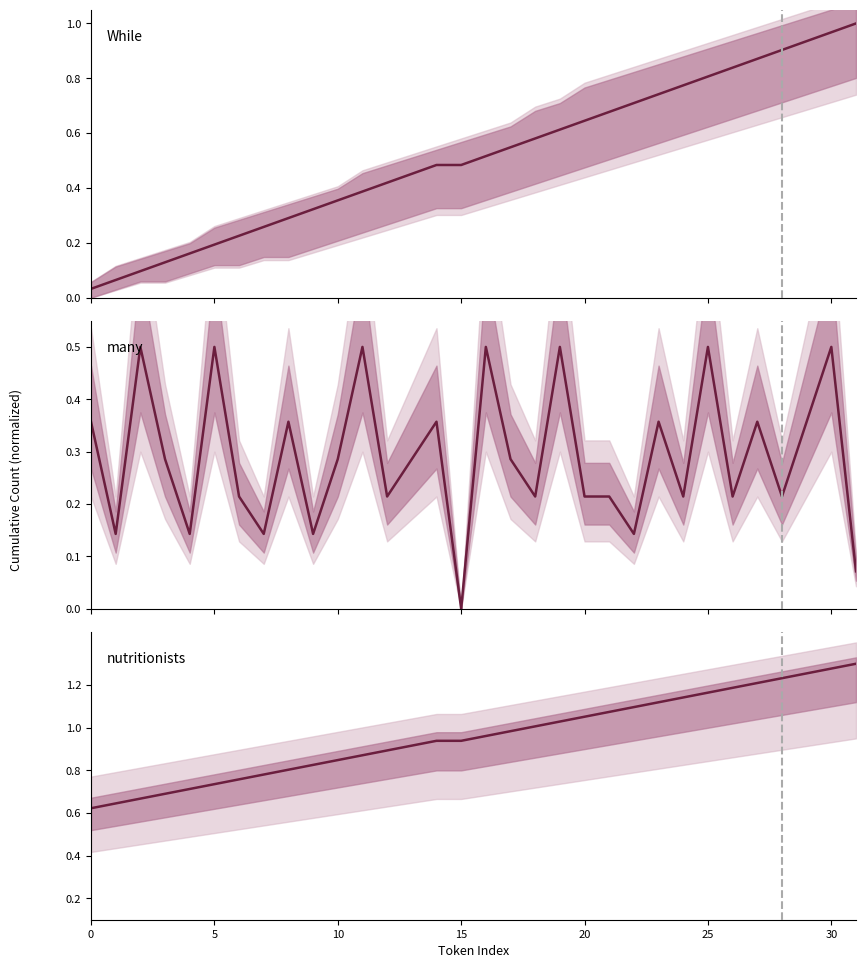

What is the label of the 23rd point from the right?

9